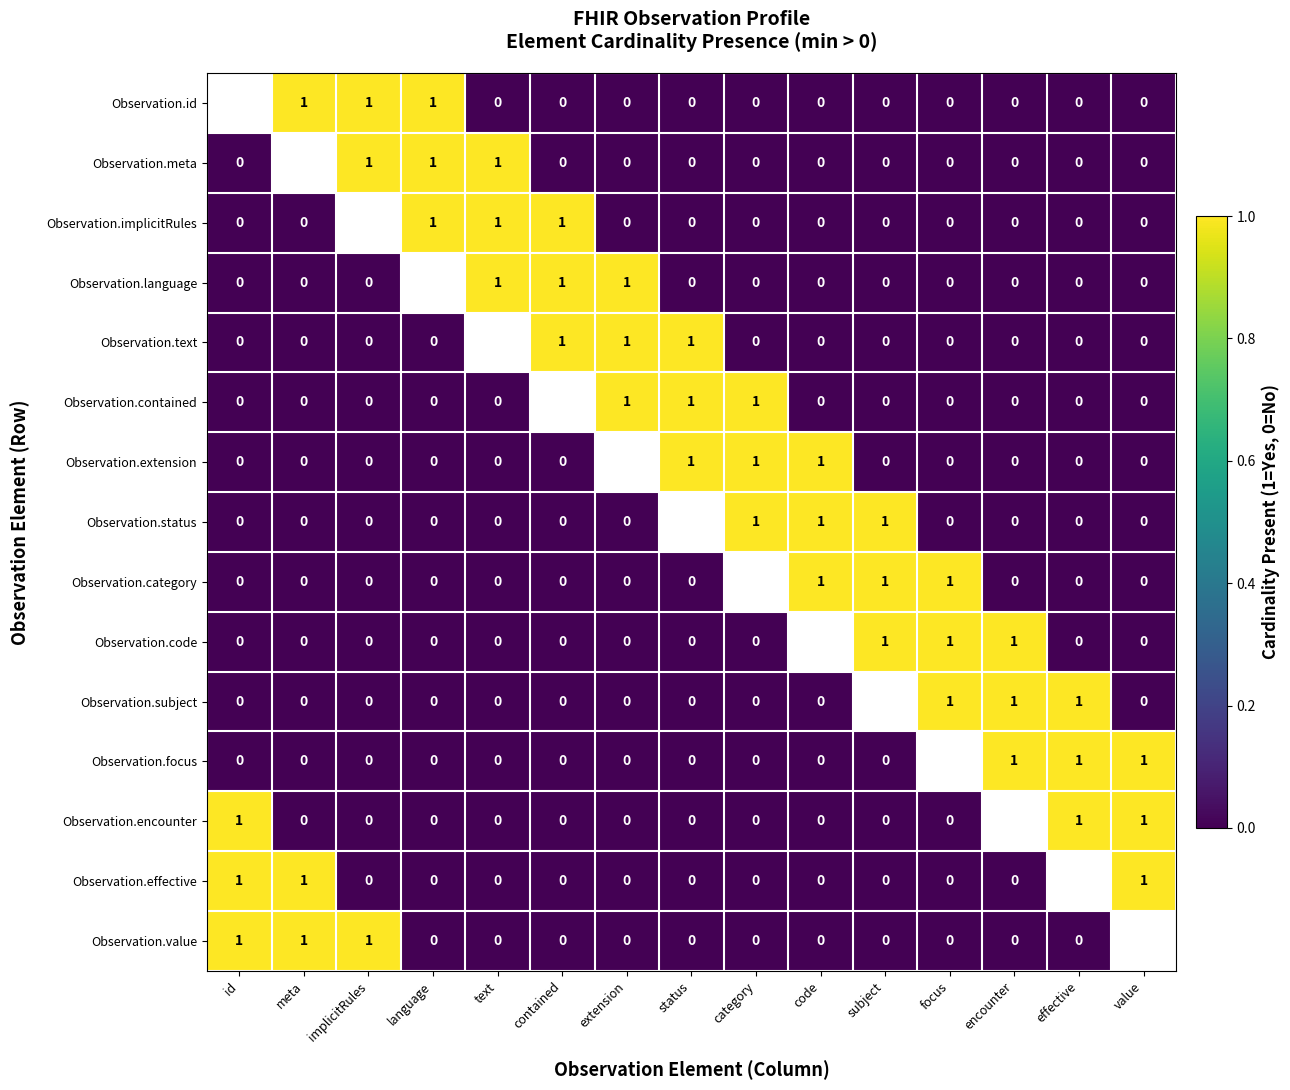

What is the greatest value displayed?

1.0